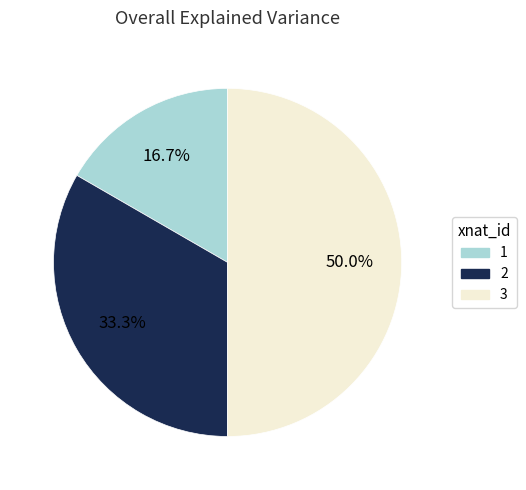

How many slices are in this pie chart?

3